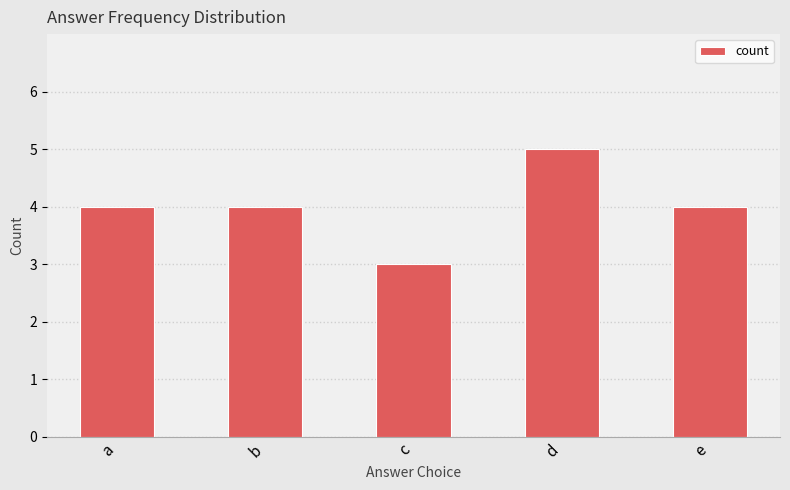

What is the difference between the maximum and minimum values?

2